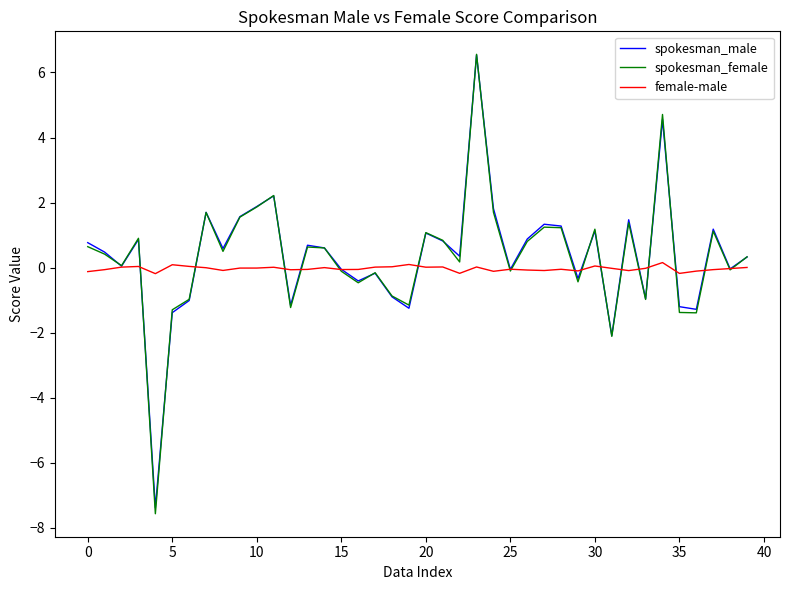

What is the greatest value displayed?

6.6